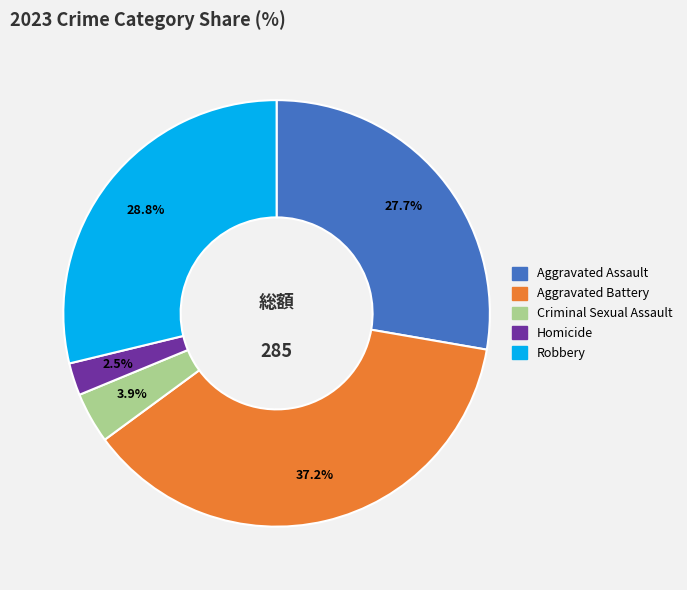

Which slice is the largest?

Aggravated Battery